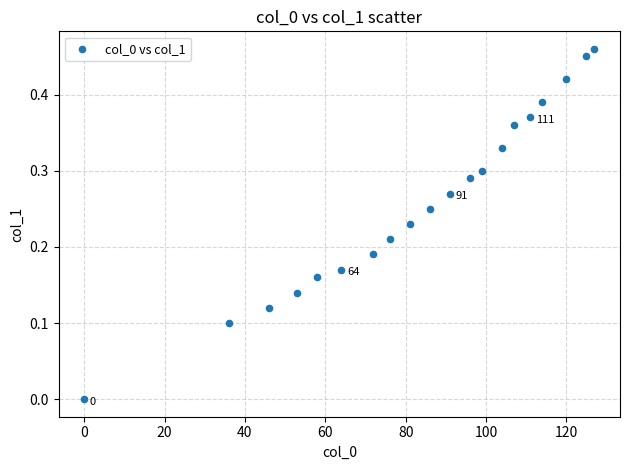

What is the range of X values (max minus min)?

127.0